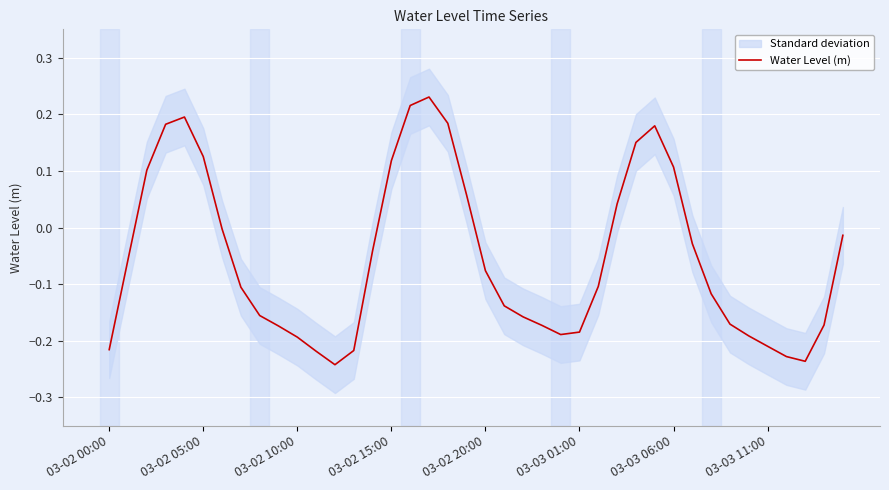

How many lines are shown in the chart?

1